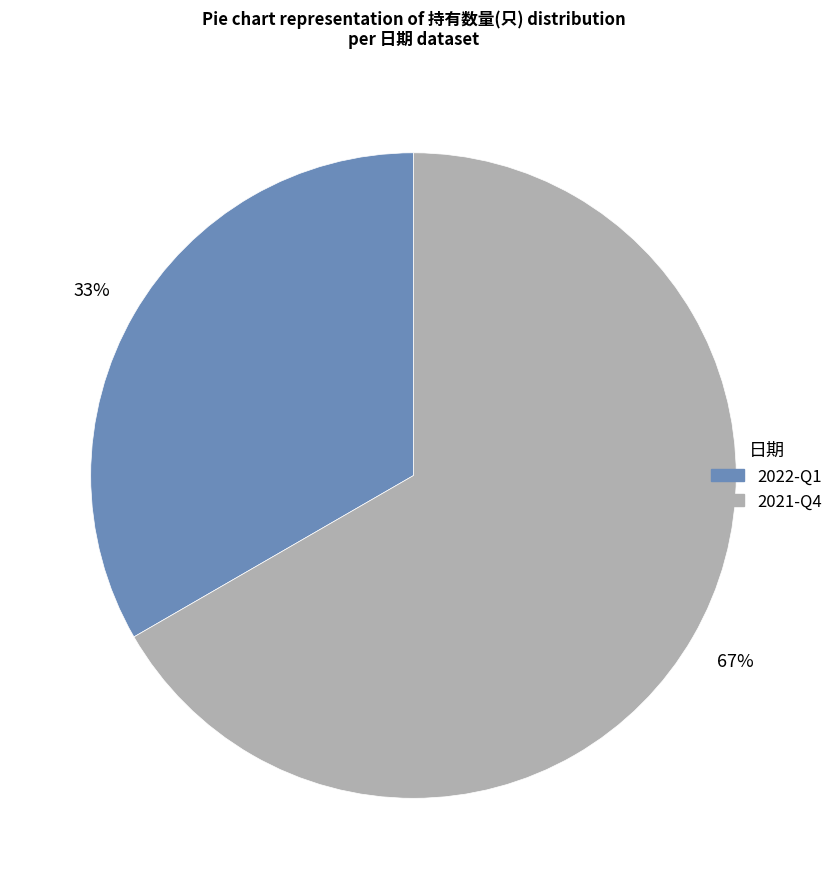

To the nearest percent, what portion does 2022-Q1 represent?

33%